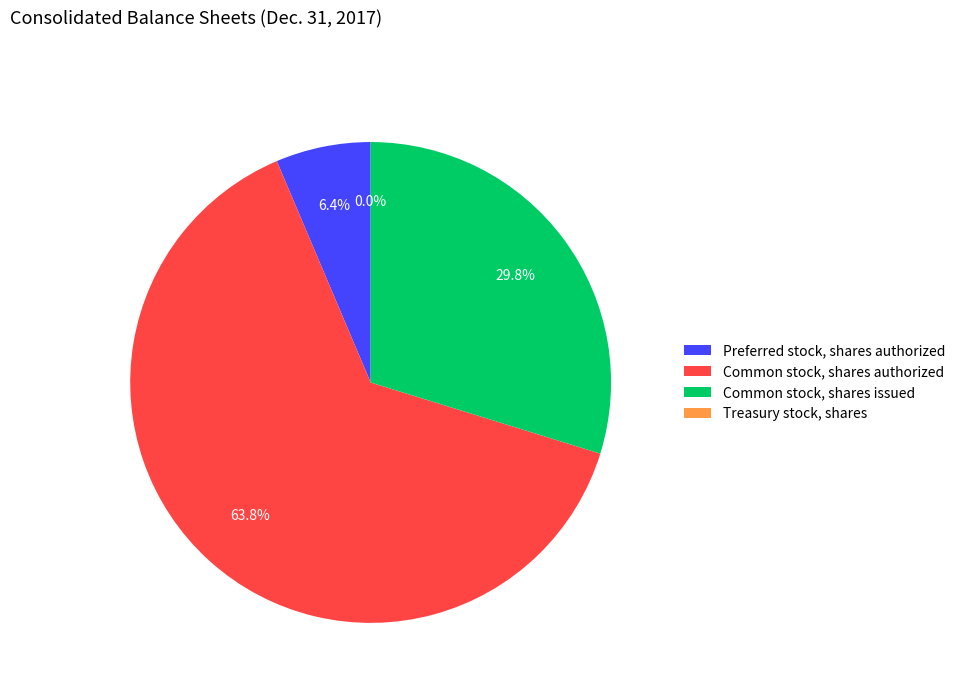

What percentage do Common stock, shares issued and Common stock, shares authorized together represent?

93.6%